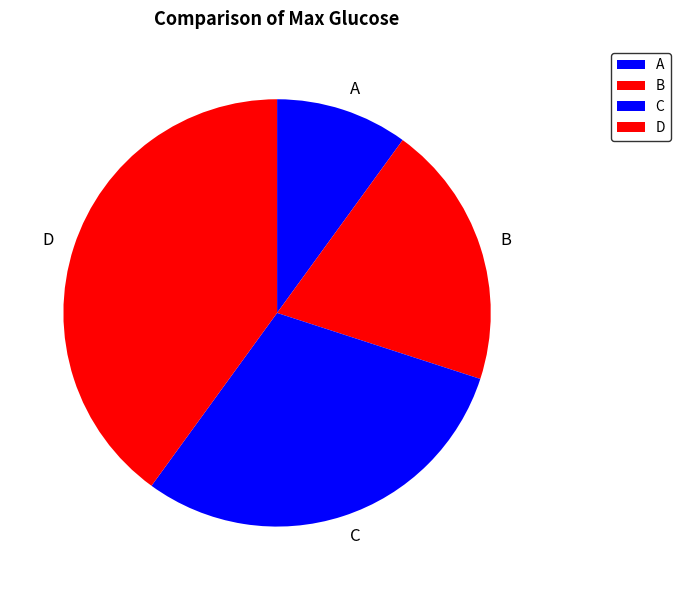

Is there a majority slice in this chart?

No